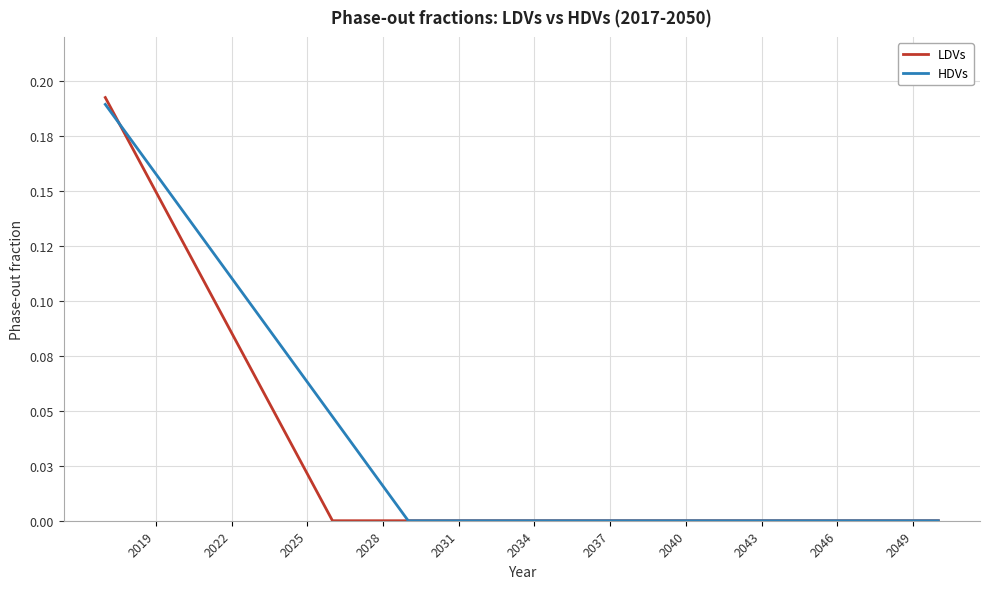

Does the chart display data point markers on the line(s)?

No